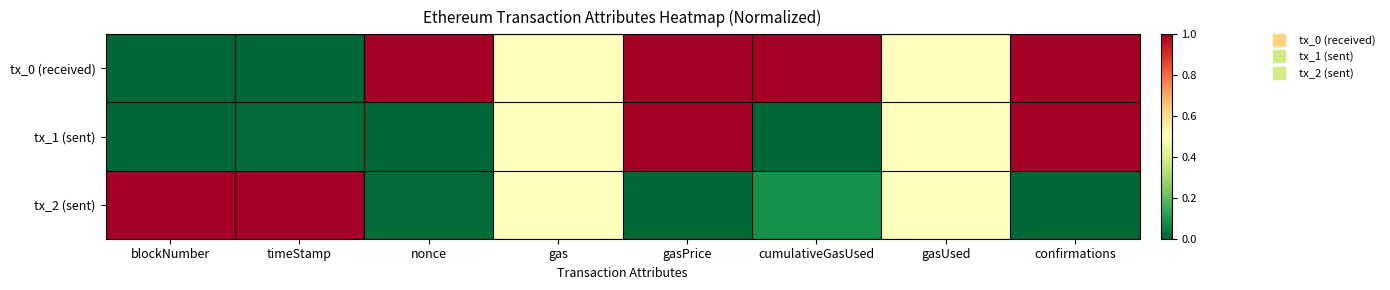

Reading right to left, extract all data points from this chart.

tx_0 (received): confirmations=1.0	gasUsed=0.5	cumulativeGasUsed=1.0	gasPrice=1.0	gas=0.5	nonce=1.0	timeStamp=0.0	blockNumber=0.0
tx_1 (sent): confirmations=1.0	gasUsed=0.5	cumulativeGasUsed=0.0	gasPrice=1.0	gas=0.5	nonce=0.0	timeStamp=0.0	blockNumber=0.0
tx_2 (sent): confirmations=0.0	gasUsed=0.5	cumulativeGasUsed=0.1	gasPrice=0.0	gas=0.5	nonce=0.0	timeStamp=1.0	blockNumber=1.0